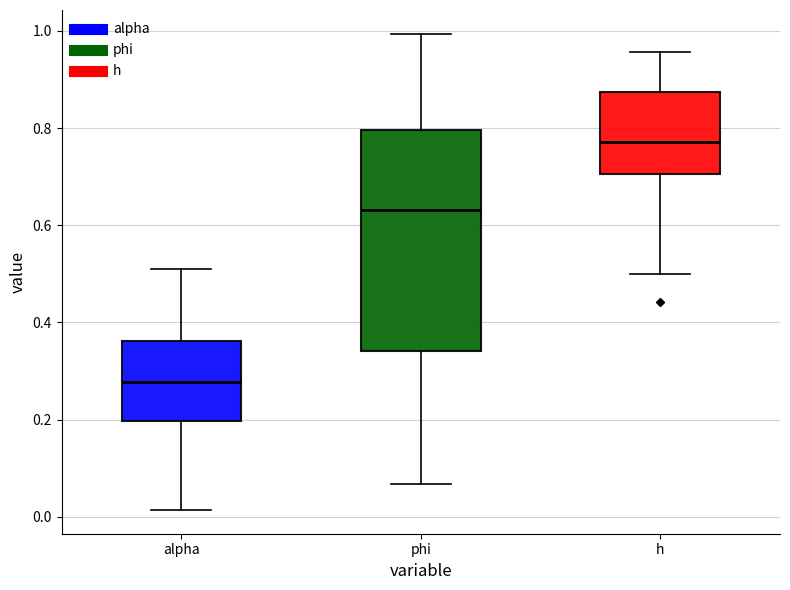

Comparing the boxes themselves (not the whiskers), which one is the tallest?

phi